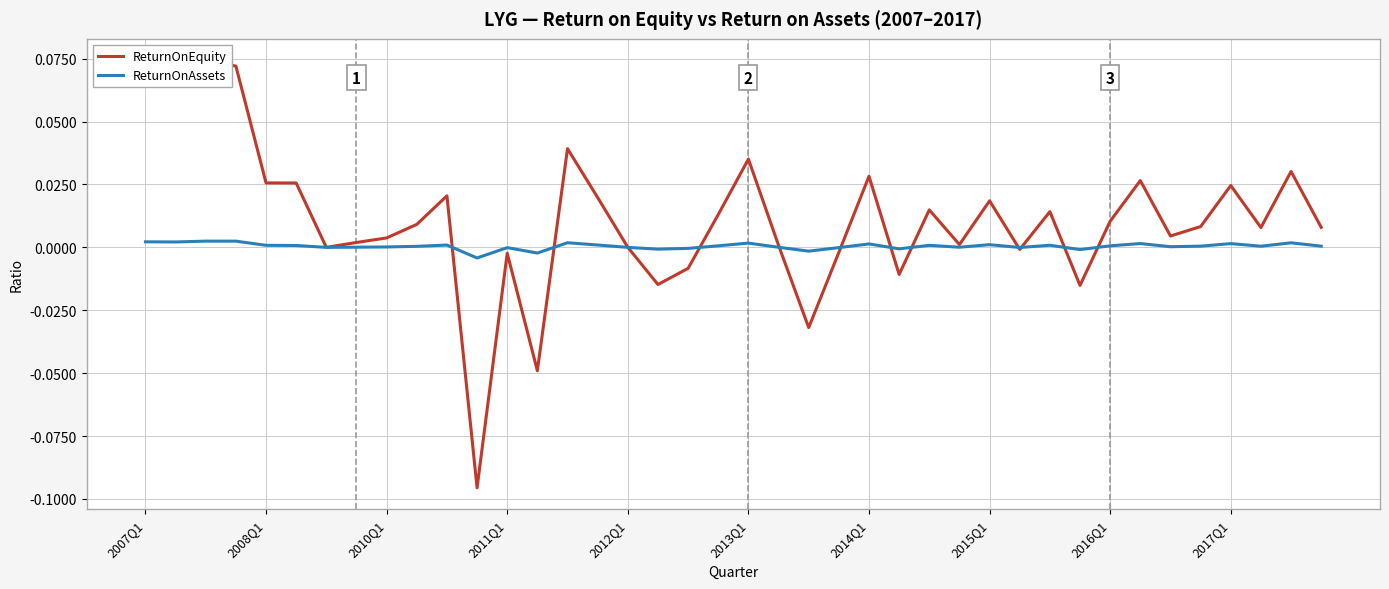

True or false: ReturnOnAssets and ReturnOnEquity cross at least once.

True